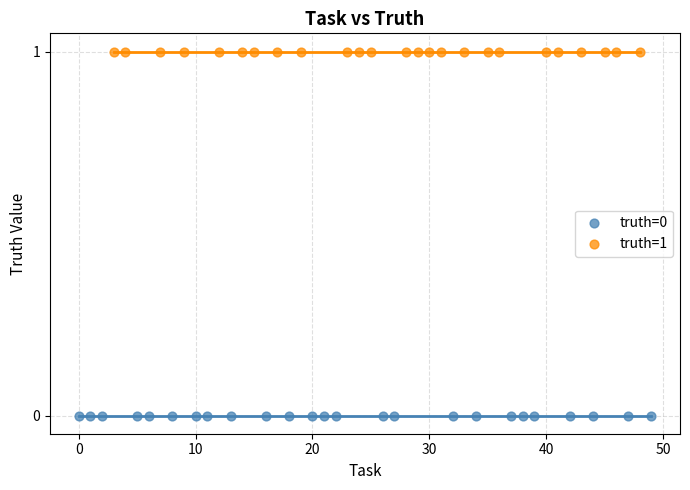

What are all the series names shown in the legend?

truth=0, truth=1